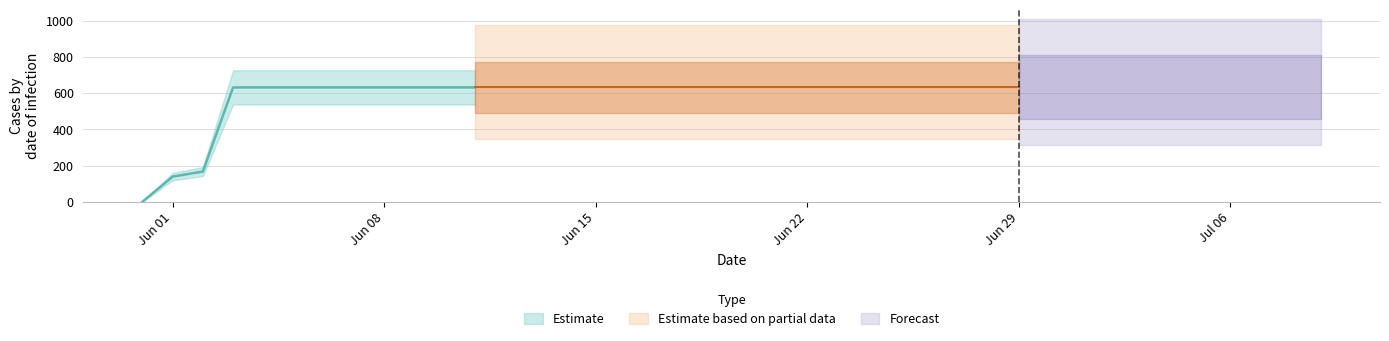

Rank the categories by value from lowest to highest.

2020-05-31, 2020-06-01, 2020-06-02, 2020-06-03, 2020-06-04, 2020-06-05, 2020-06-06, 2020-06-07, 2020-06-08, 2020-06-09, 2020-06-10, 2020-06-11, 2020-06-12, 2020-06-13, 2020-06-14, 2020-06-15, 2020-06-16, 2020-06-17, 2020-06-18, 2020-06-19, 2020-06-20, 2020-06-21, 2020-06-22, 2020-06-23, 2020-06-24, 2020-06-25, 2020-06-26, 2020-06-27, 2020-06-28, 2020-06-29, 2020-06-30, 2020-07-01, 2020-07-02, 2020-07-03, 2020-07-04, 2020-07-05, 2020-07-06, 2020-07-07, 2020-07-08, 2020-07-09